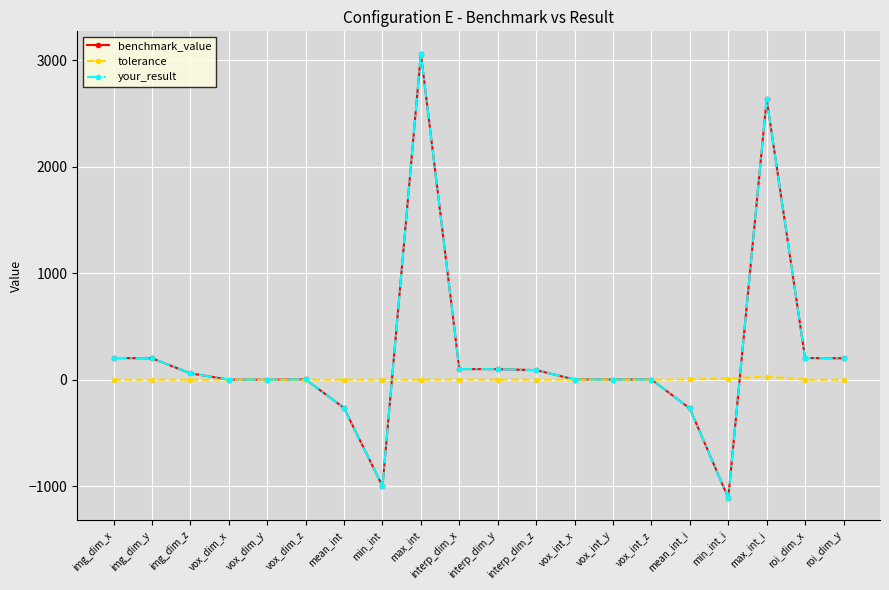

True or false: tolerance has more than 1 points higher than both neighbors.

True